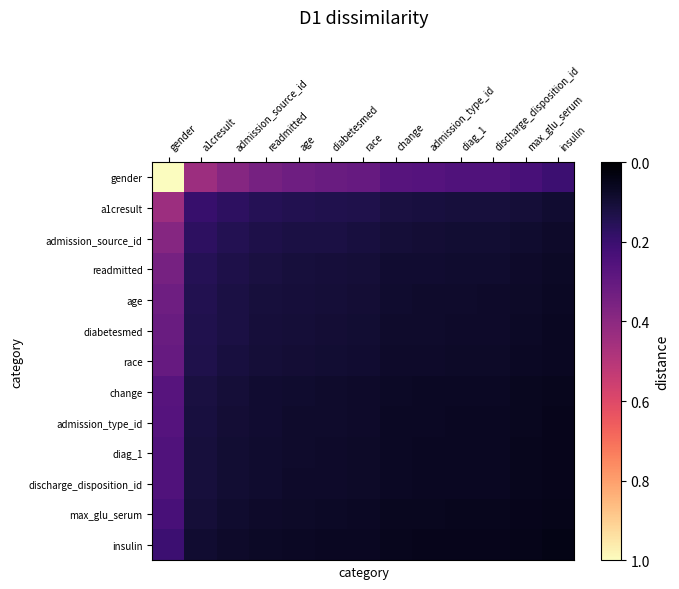

Reading right to left, list all the values displayed in this chart.

gender: insulin=0.2	max_glu_serum=0.2	discharge_disposition_id=0.3	diag_1=0.3	admission_type_id=0.3	change=0.3	race=0.3	diabetesmed=0.3	age=0.3	readmitted=0.3	admission_source_id=0.4	a1cresult=0.4	gender=1.0
a1cresult: insulin=0.1	max_glu_serum=0.1	discharge_disposition_id=0.1	diag_1=0.1	admission_type_id=0.1	change=0.1	race=0.1	diabetesmed=0.1	age=0.1	readmitted=0.2	admission_source_id=0.2	a1cresult=0.2	gender=0.4
admission_source_id: insulin=0.1	max_glu_serum=0.1	discharge_disposition_id=0.1	diag_1=0.1	admission_type_id=0.1	change=0.1	race=0.1	diabetesmed=0.1	age=0.1	readmitted=0.1	admission_source_id=0.1	a1cresult=0.2	gender=0.4
readmitted: insulin=0.1	max_glu_serum=0.1	discharge_disposition_id=0.1	diag_1=0.1	admission_type_id=0.1	change=0.1	race=0.1	diabetesmed=0.1	age=0.1	readmitted=0.1	admission_source_id=0.1	a1cresult=0.2	gender=0.3
age: insulin=0.1	max_glu_serum=0.1	discharge_disposition_id=0.1	diag_1=0.1	admission_type_id=0.1	change=0.1	race=0.1	diabetesmed=0.1	age=0.1	readmitted=0.1	admission_source_id=0.1	a1cresult=0.1	gender=0.3
diabetesmed: insulin=0.1	max_glu_serum=0.1	discharge_disposition_id=0.1	diag_1=0.1	admission_type_id=0.1	change=0.1	race=0.1	diabetesmed=0.1	age=0.1	readmitted=0.1	admission_source_id=0.1	a1cresult=0.1	gender=0.3
race: insulin=0.1	max_glu_serum=0.1	discharge_disposition_id=0.1	diag_1=0.1	admission_type_id=0.1	change=0.1	race=0.1	diabetesmed=0.1	age=0.1	readmitted=0.1	admission_source_id=0.1	a1cresult=0.1	gender=0.3
change: insulin=0.1	max_glu_serum=0.1	discharge_disposition_id=0.1	diag_1=0.1	admission_type_id=0.1	change=0.1	race=0.1	diabetesmed=0.1	age=0.1	readmitted=0.1	admission_source_id=0.1	a1cresult=0.1	gender=0.3
admission_type_id: insulin=0.1	max_glu_serum=0.1	discharge_disposition_id=0.1	diag_1=0.1	admission_type_id=0.1	change=0.1	race=0.1	diabetesmed=0.1	age=0.1	readmitted=0.1	admission_source_id=0.1	a1cresult=0.1	gender=0.3
diag_1: insulin=0.1	max_glu_serum=0.1	discharge_disposition_id=0.1	diag_1=0.1	admission_type_id=0.1	change=0.1	race=0.1	diabetesmed=0.1	age=0.1	readmitted=0.1	admission_source_id=0.1	a1cresult=0.1	gender=0.3
discharge_disposition_id: insulin=0.1	max_glu_serum=0.1	discharge_disposition_id=0.1	diag_1=0.1	admission_type_id=0.1	change=0.1	race=0.1	diabetesmed=0.1	age=0.1	readmitted=0.1	admission_source_id=0.1	a1cresult=0.1	gender=0.3
max_glu_serum: insulin=0.0	max_glu_serum=0.1	discharge_disposition_id=0.1	diag_1=0.1	admission_type_id=0.1	change=0.1	race=0.1	diabetesmed=0.1	age=0.1	readmitted=0.1	admission_source_id=0.1	a1cresult=0.1	gender=0.2
insulin: insulin=0.0	max_glu_serum=0.0	discharge_disposition_id=0.1	diag_1=0.1	admission_type_id=0.1	change=0.1	race=0.1	diabetesmed=0.1	age=0.1	readmitted=0.1	admission_source_id=0.1	a1cresult=0.1	gender=0.2